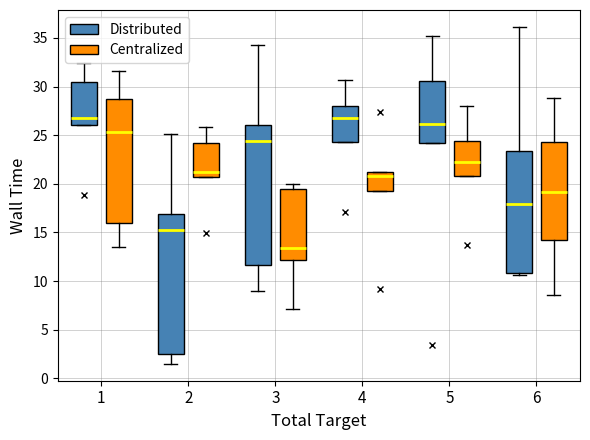

Reading left to right, transcribe this box plot: for each box, give where its median line is, the range the box spans, and where its two whiskers end, as read against the y-axis. The values are not printed on the chart, so give them approximately, as read against the axis.

1 (Distributed): median 27.0, box 26.0 to 30.5, whiskers 26.0 to 32.5
1 (Centralized): median 25.5, box 16.0 to 28.5, whiskers 13.5 to 31.5
2 (Distributed): median 15.5, box 2.5 to 17.0, whiskers 1.5 to 25.0
2 (Centralized): median 21.0, box 20.5 to 24.0, whiskers 20.5 to 26.0
3 (Distributed): median 24.5, box 11.5 to 26.0, whiskers 9.0 to 34.5
3 (Centralized): median 13.5, box 12.0 to 19.5, whiskers 7.0 to 20.0
4 (Distributed): median 27.0, box 24.5 to 28.0, whiskers 24.5 to 30.5
4 (Centralized): median 21.0 (just below the box's upper edge), box 19.5 to 21.0, whiskers 19.5 to 21.0
5 (Distributed): median 26.0, box 24.0 to 30.5, whiskers 24.0 to 35.0
5 (Centralized): median 22.5, box 21.0 to 24.5, whiskers 21.0 to 28.0
6 (Distributed): median 18.0, box 11.0 to 23.5, whiskers 10.5 to 36.0
6 (Centralized): median 19.0, box 14.5 to 24.5, whiskers 8.5 to 29.0